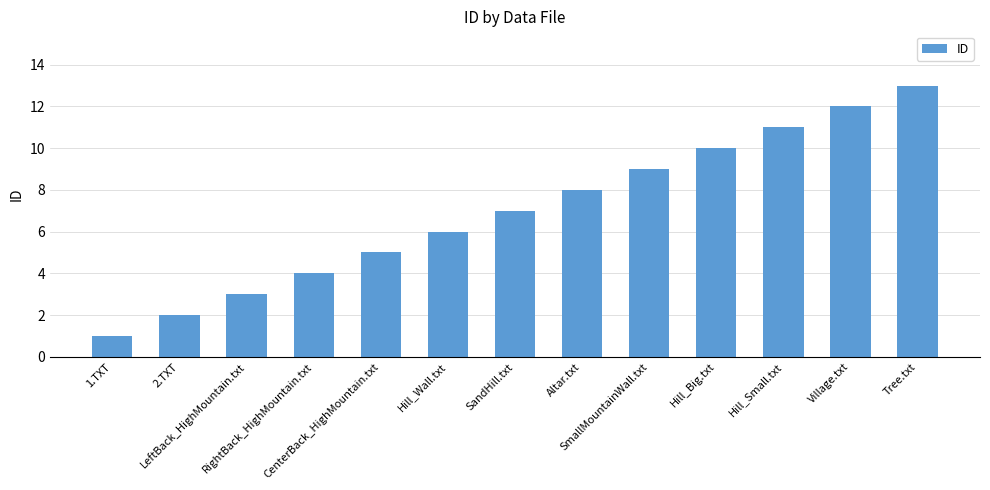

Between 1.TXT and 2.TXT, which is larger?

2.TXT